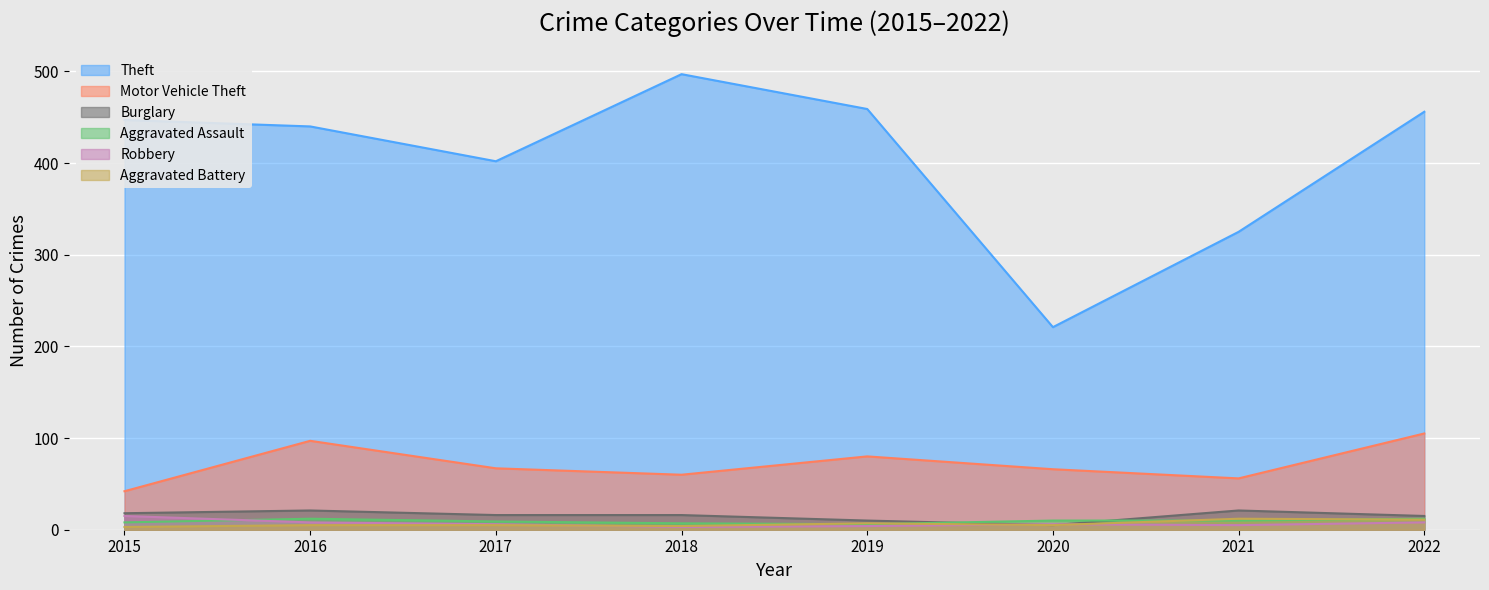

What is the difference between the maximum and minimum values in the Robbery series?

12